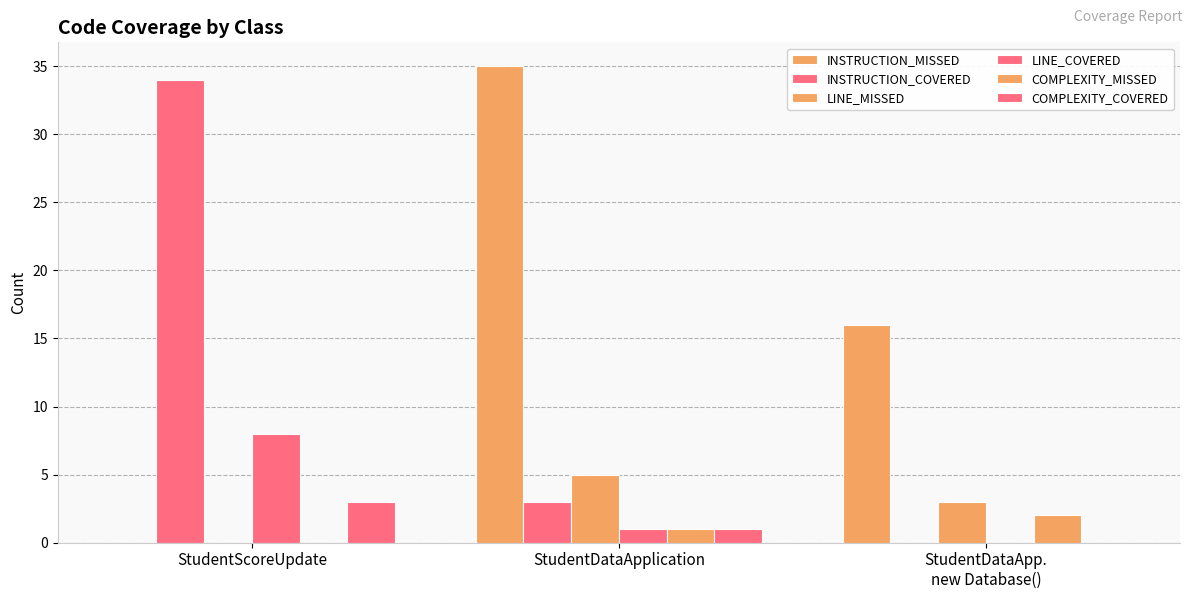

How many positive values does the INSTRUCTION_MISSED series have?

2